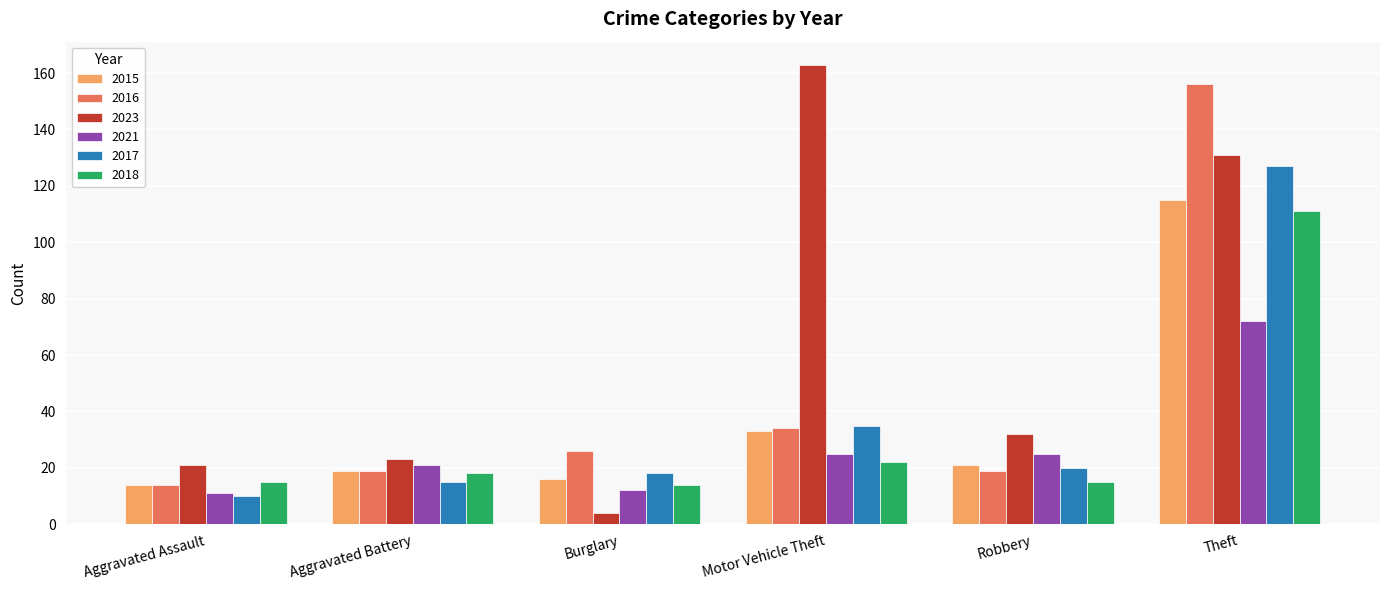

What is the total value across all series at Motor Vehicle Theft?

312